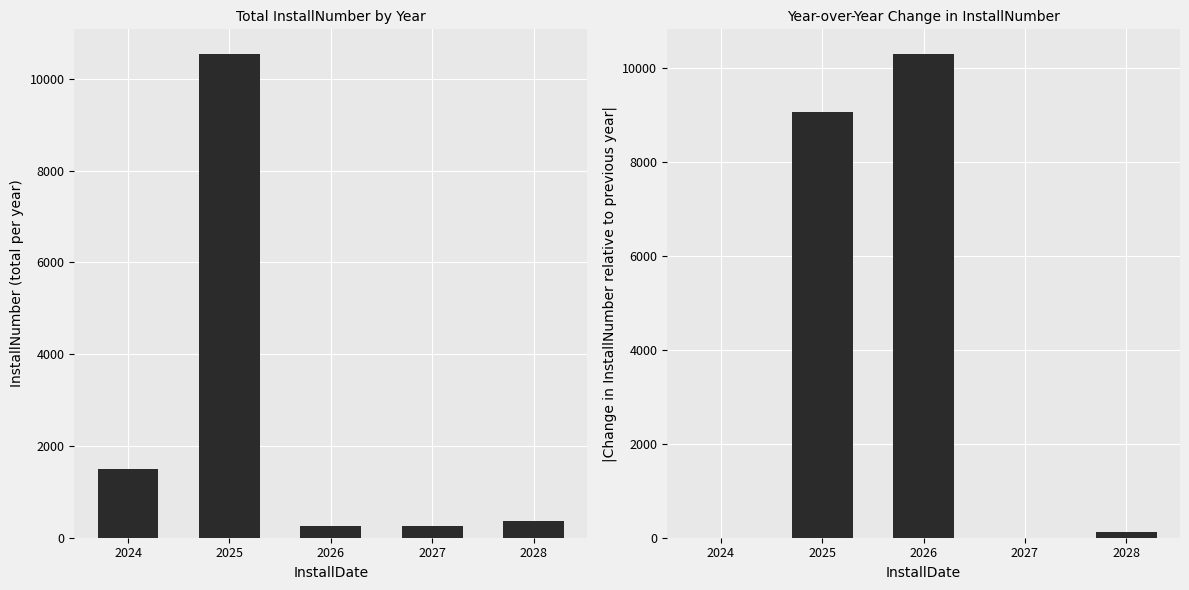

Rank the series at 2028 from highest to lowest value.

InstallNumber, Delta InstallNumber